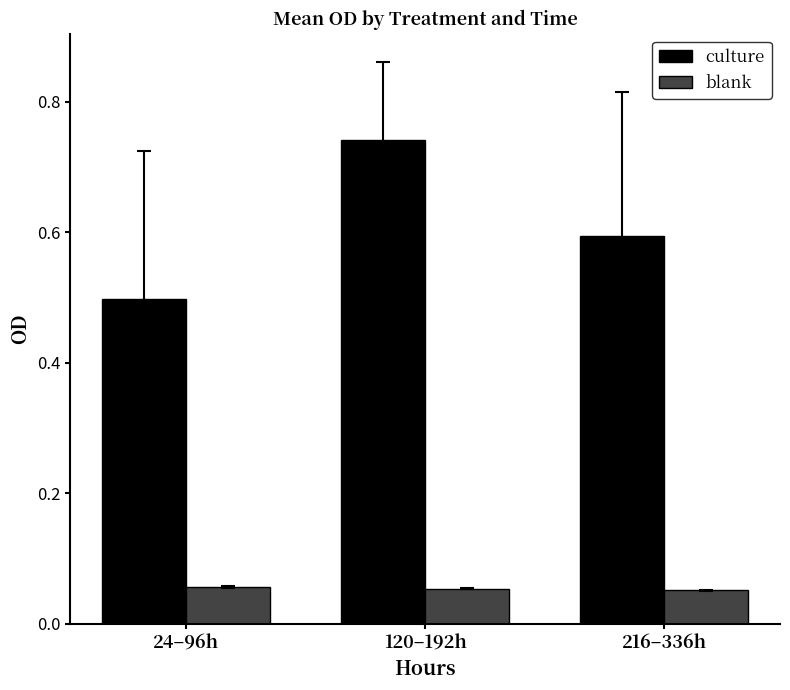

Rank the series at 24–96h from highest to lowest value.

culture, blank